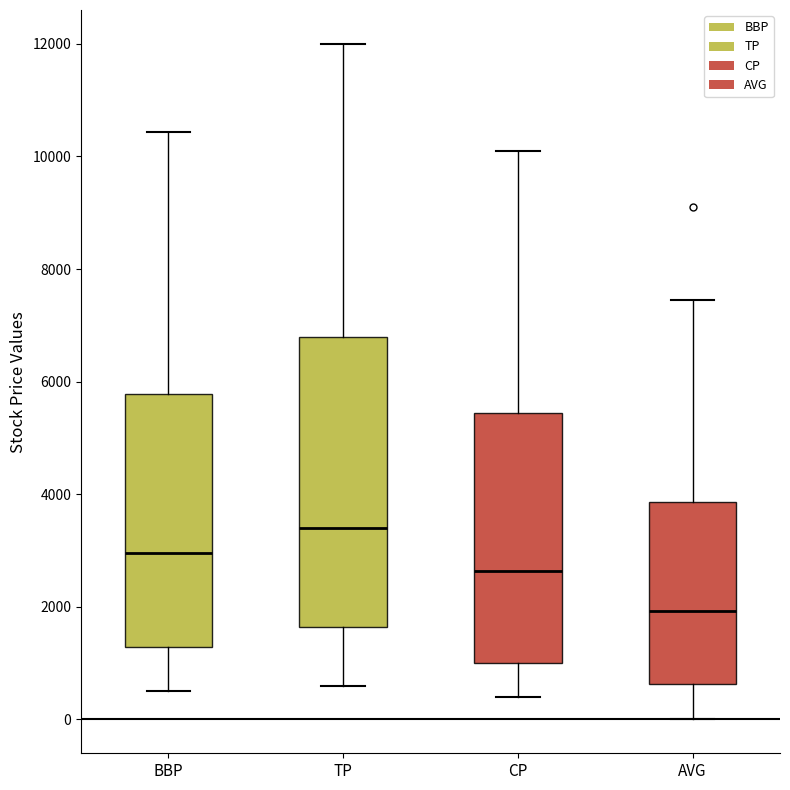

Reading left to right, transcribe this box plot: for each box, give where its median line is, the range the box spans, and where its two whiskers end, as read against the y-axis. The values are not printed on the chart, so give them approximately, as read against the axis.

BBP: median 3000, box 1200 to 5800, whiskers 600 to 10400
TP: median 3400, box 1600 to 6800, whiskers 600 to 12000
CP: median 2600, box 1000 to 5400, whiskers 400 to 10200
AVG: median 2000, box 600 to 3800, whiskers 0 to 7400